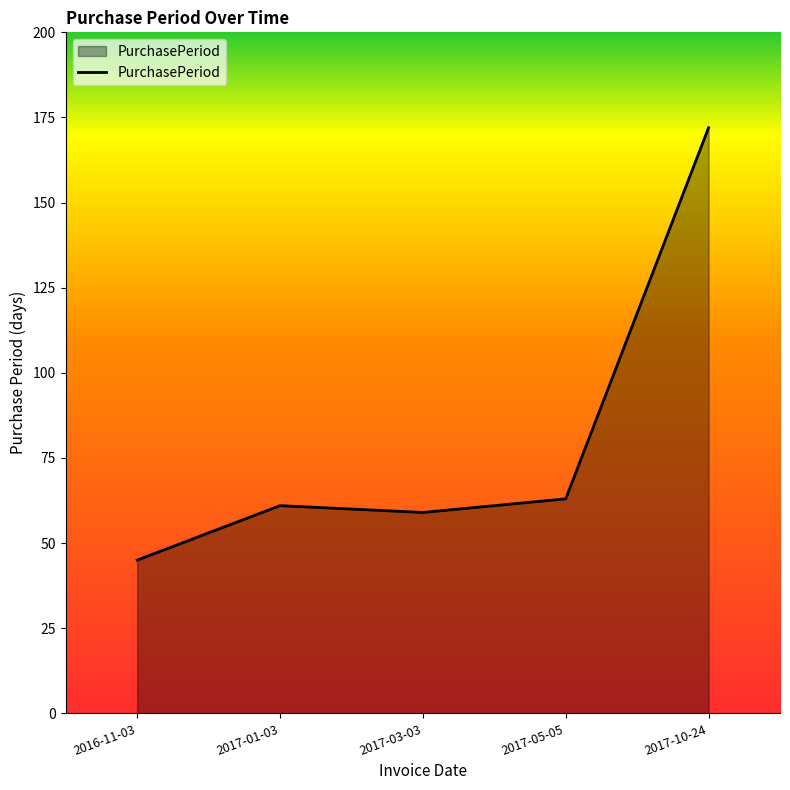

Reading left to right, extract all data points from this chart.

2016-11-03=45	2017-01-03=61	2017-03-03=59	2017-05-05=63	2017-10-24=172